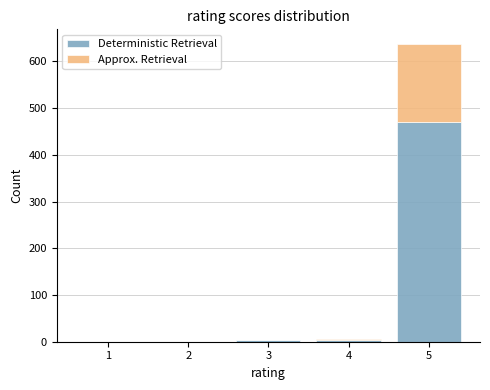

What is the total height of the stacked bar covering 4.5 to 5.5 on the x-axis? The values are not printed on the chart, so give them approximately, as read against the axis.

640